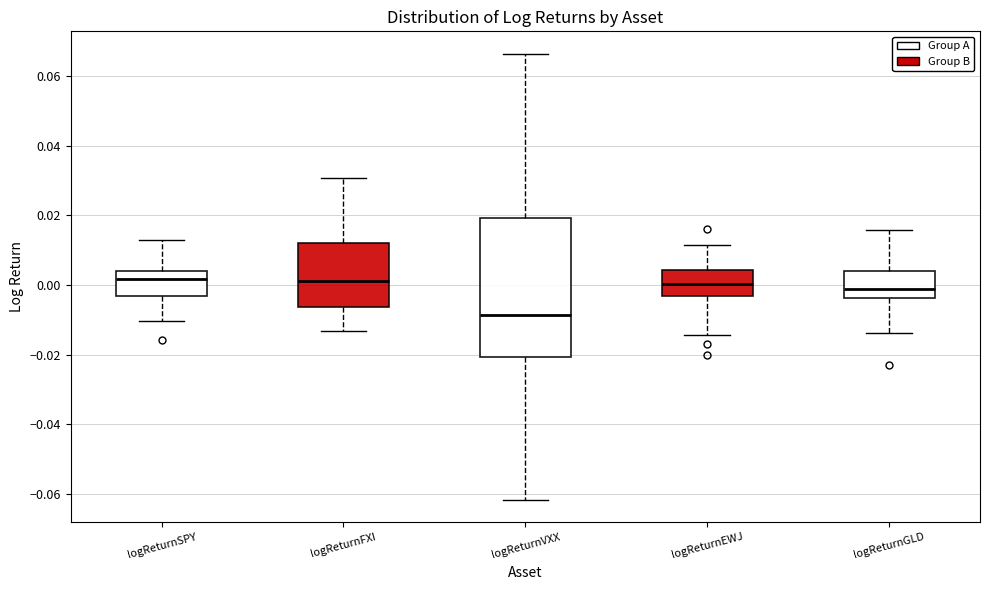

Comparing the boxes themselves (not the whiskers), which one is the tallest?

logReturnVXX